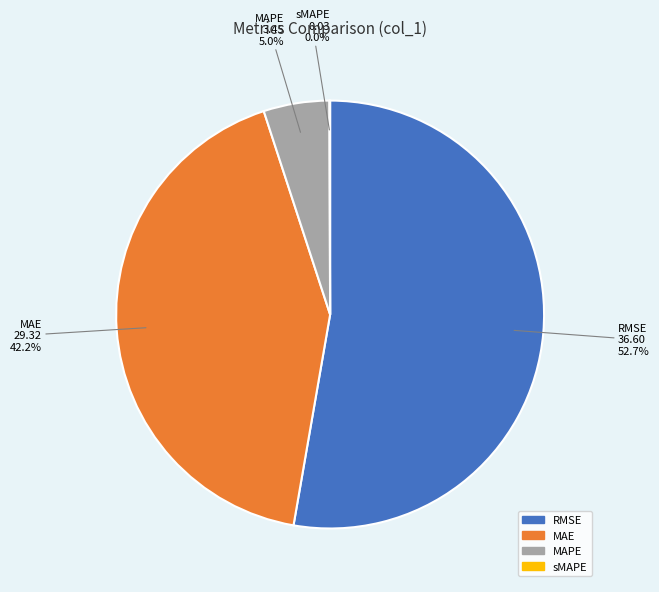

Approximately how many times larger is the value at MAE compared to RMSE?

0.8